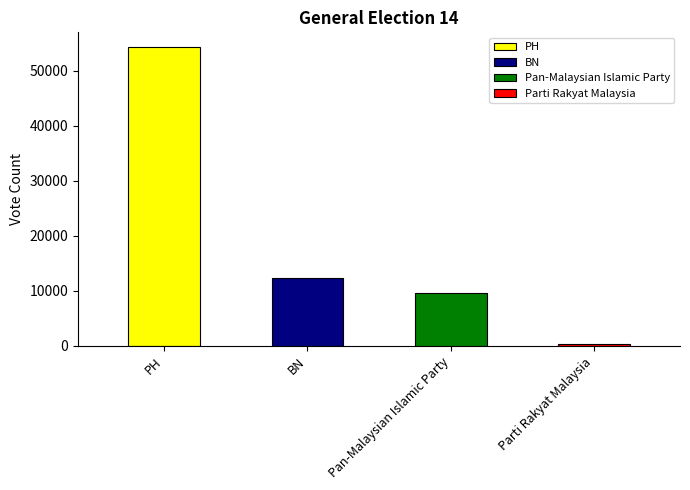

True or false: the data shows 15519 at Pan-Malaysian Islamic Party.

False